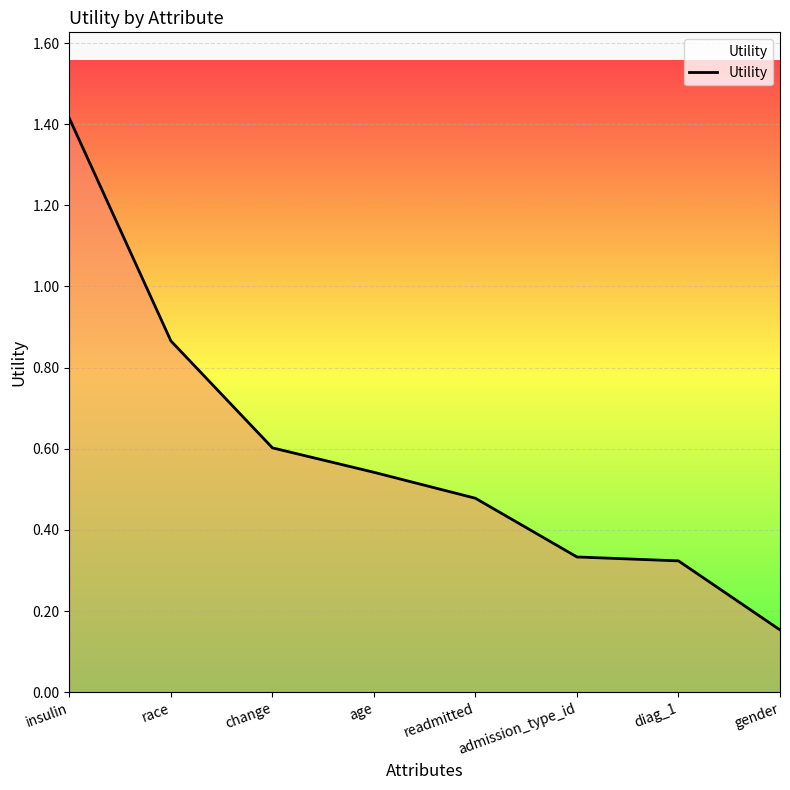

Count the values in the range 0 to 1.

7